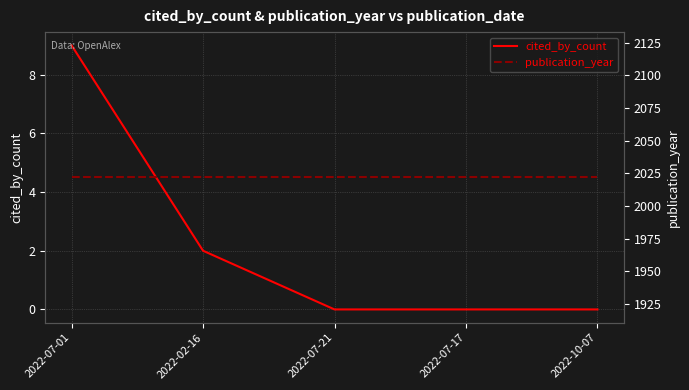

What is the spread (max minus min) of values at 2022-07-17?

2022